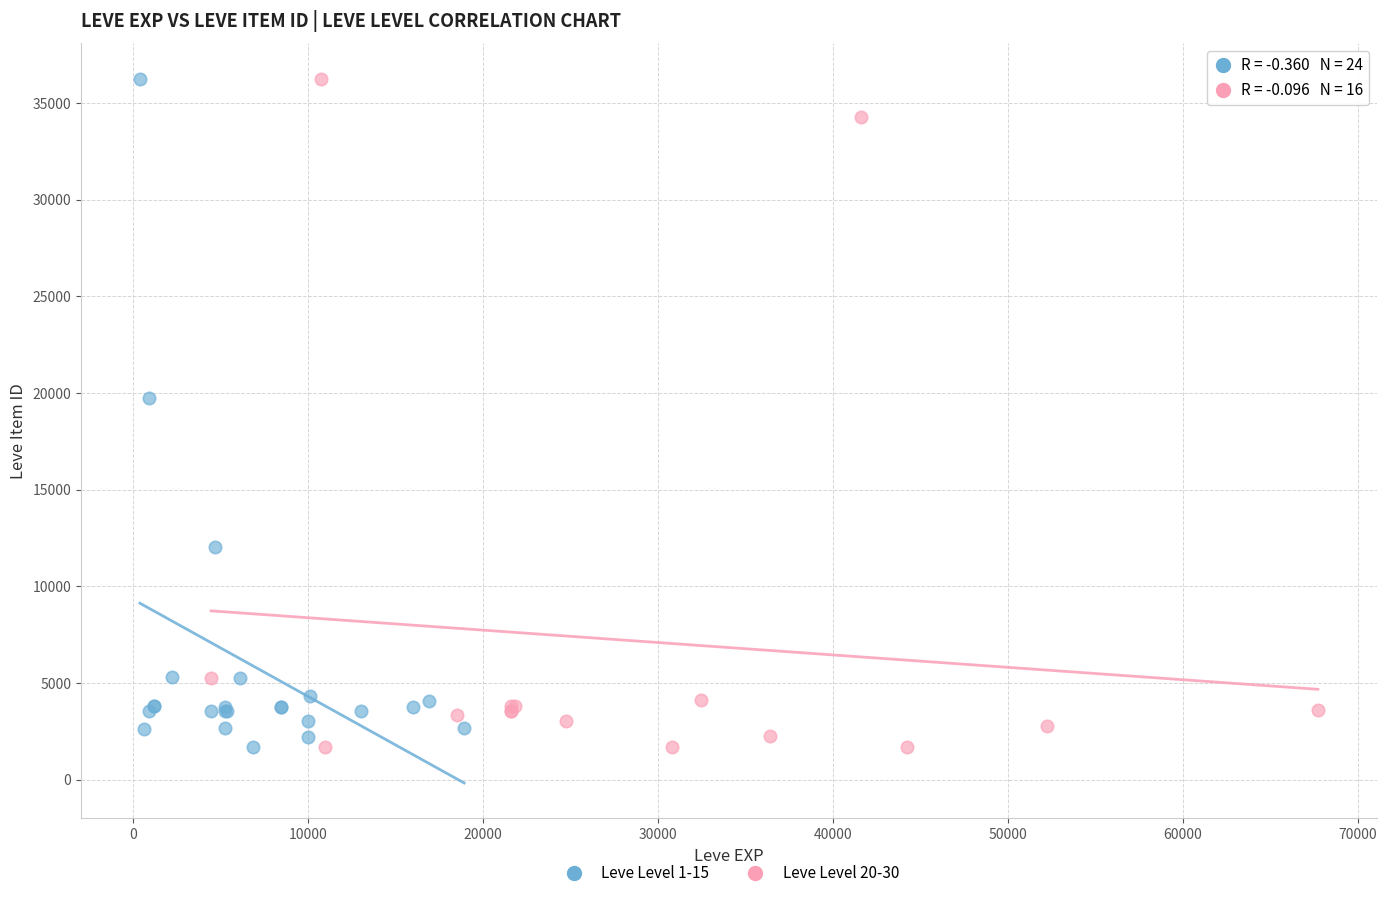

What are all the series names shown in the legend?

Leve Level 1-15, Leve Level 20-30